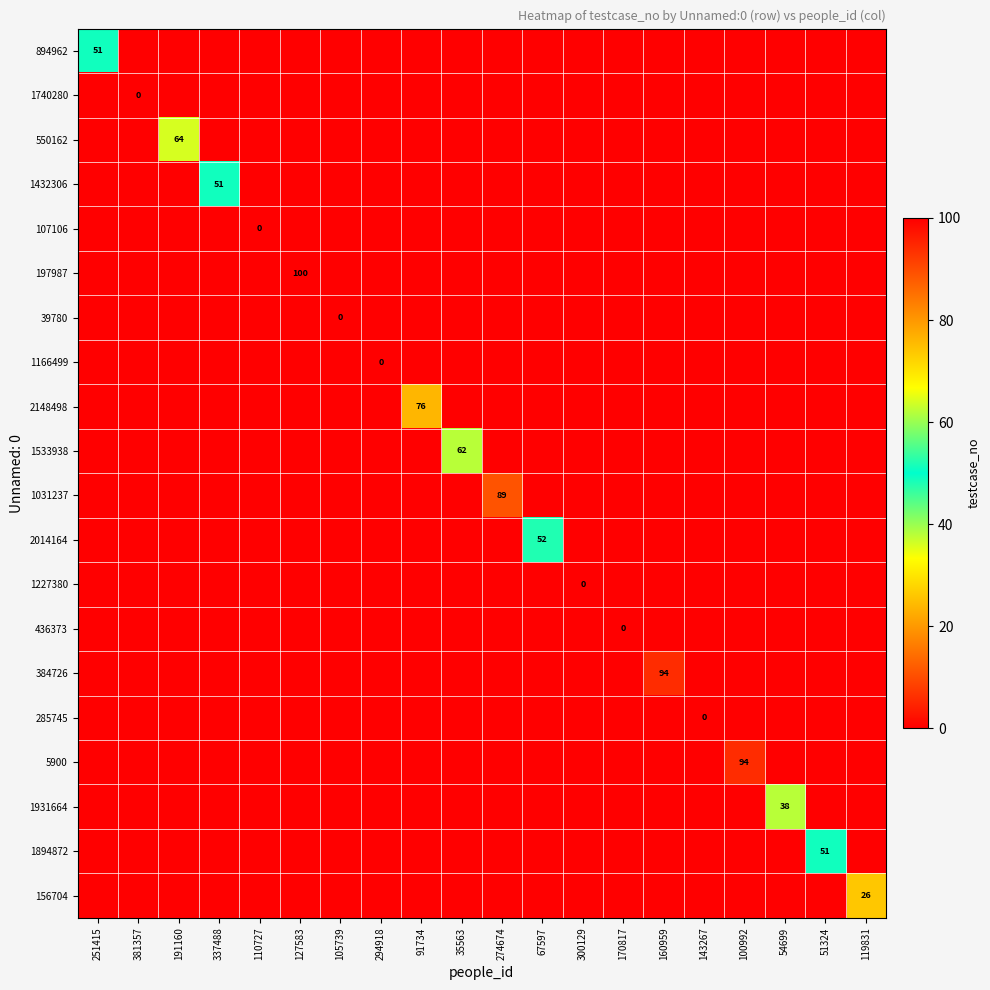

Count the number of categories in the chart.

20